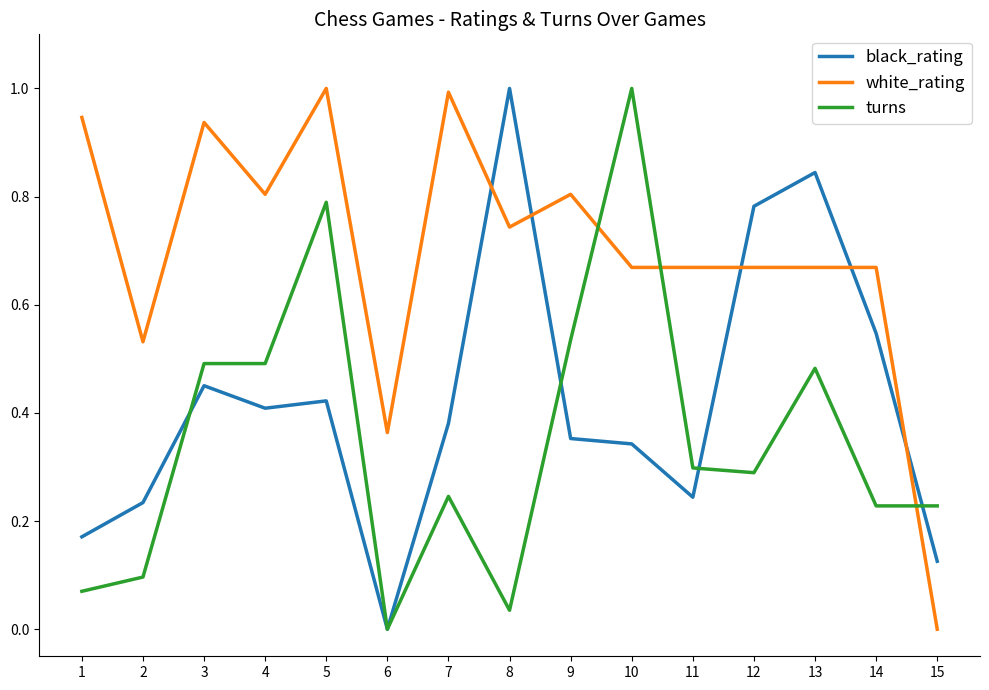

Between 2 and 12, which series saw the biggest shift?

black_rating